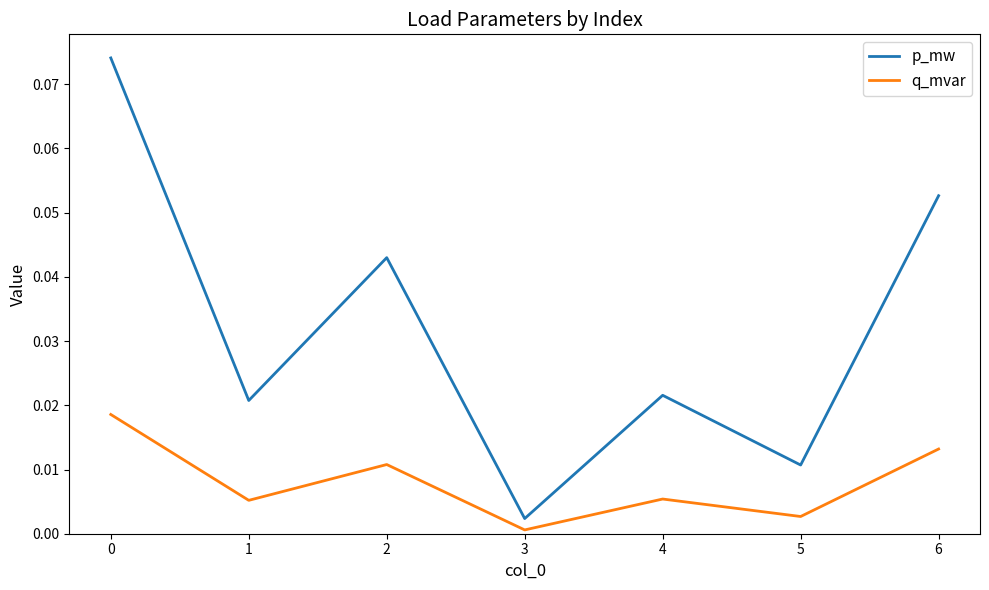

Is the value of q_mvar at 1 greater than the value of p_mw at 3?

Yes